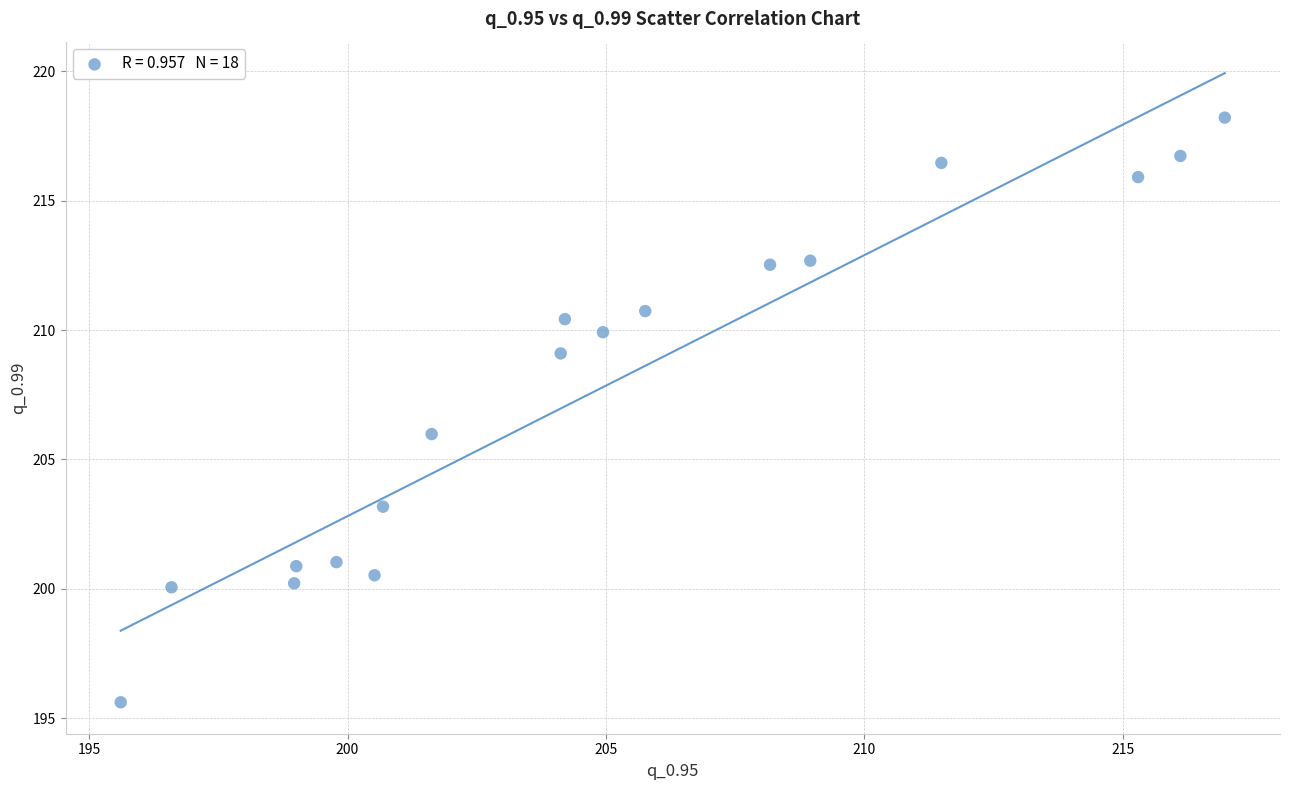

What is the range of Y values (max minus min)?

22.6